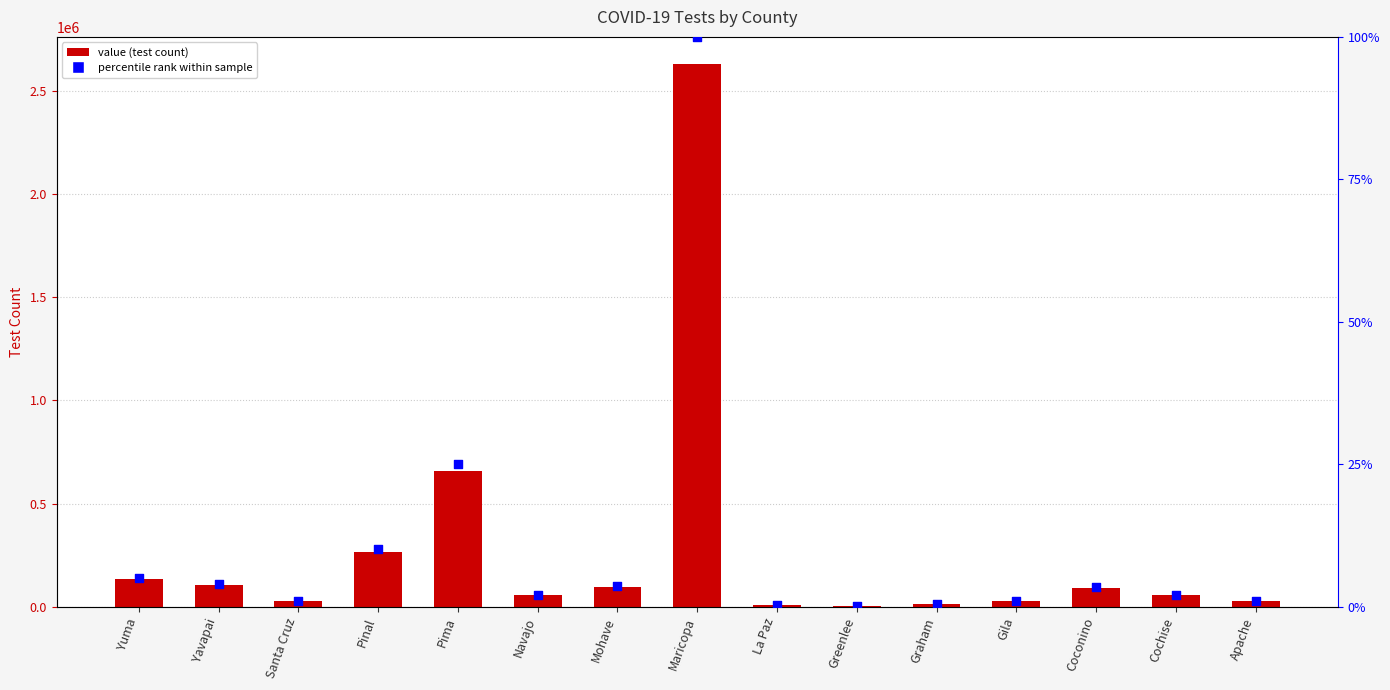

Which series has the largest Y range (max minus min)?

value